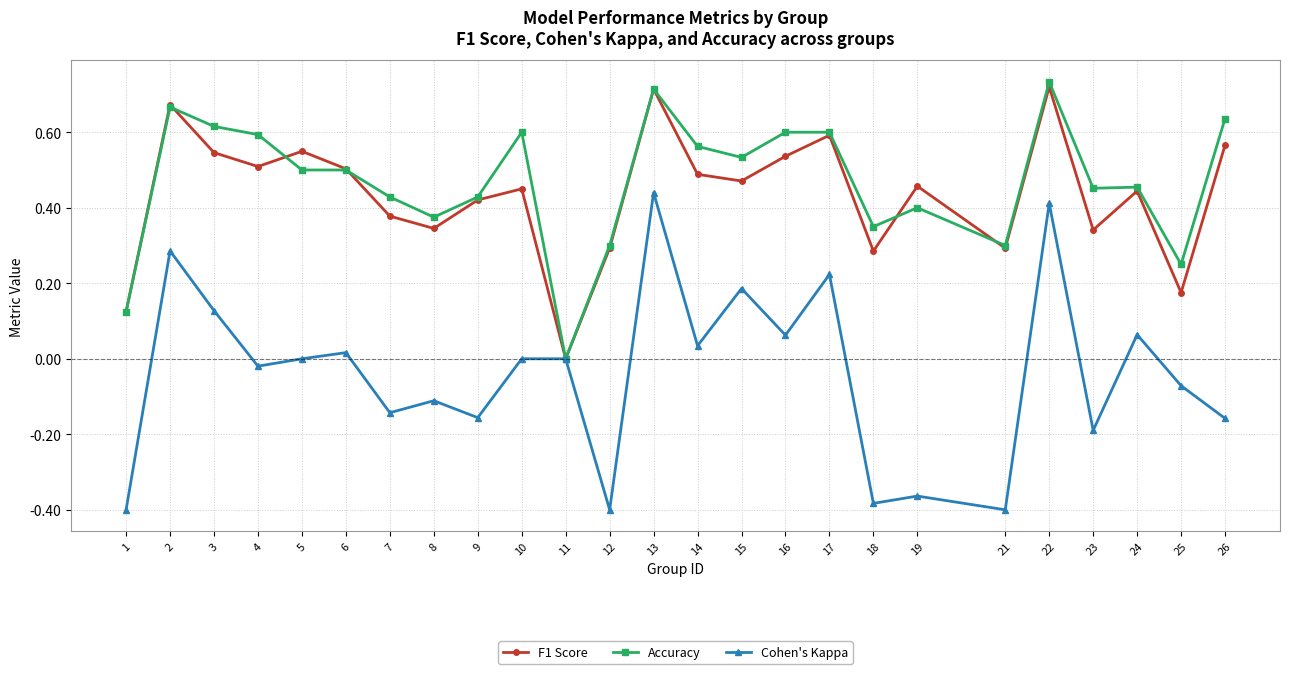

At which category does Cohen's Kappa reach its first local peak?

2